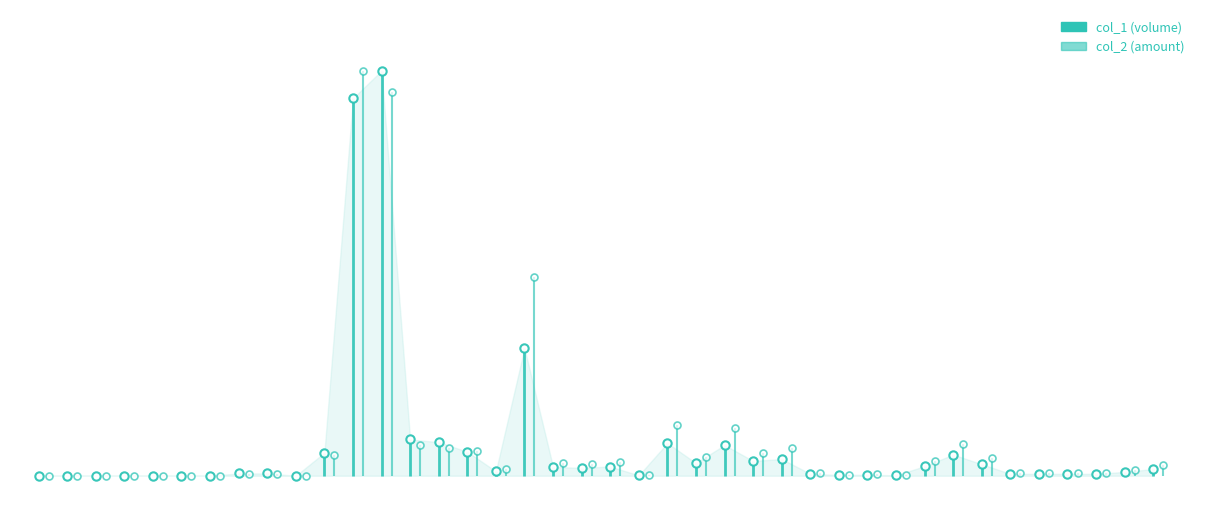

At which label does col_2 reach its minimum?

101/04/06